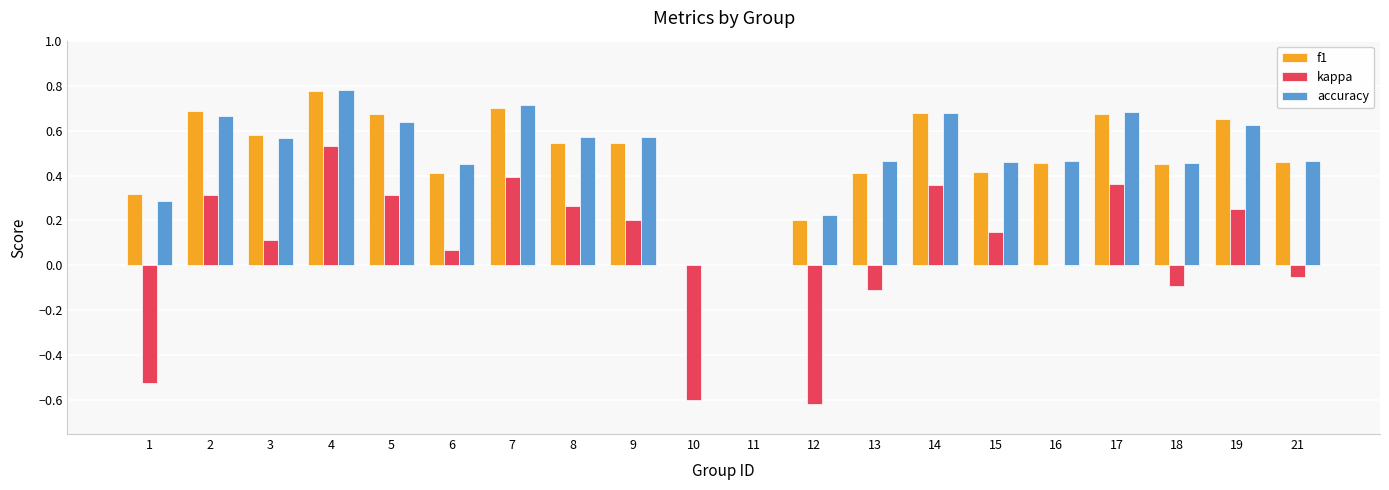

Are the bars grouped side by side (vs. stacked)?

Yes